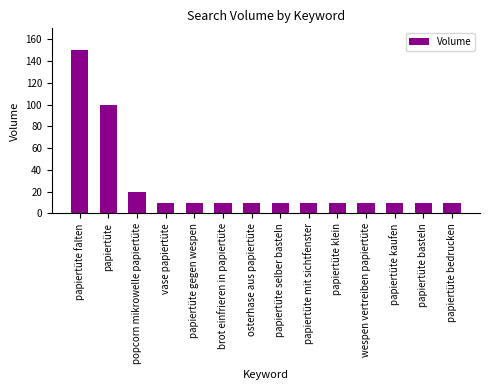

What is the difference between the second highest and minimum values?

90